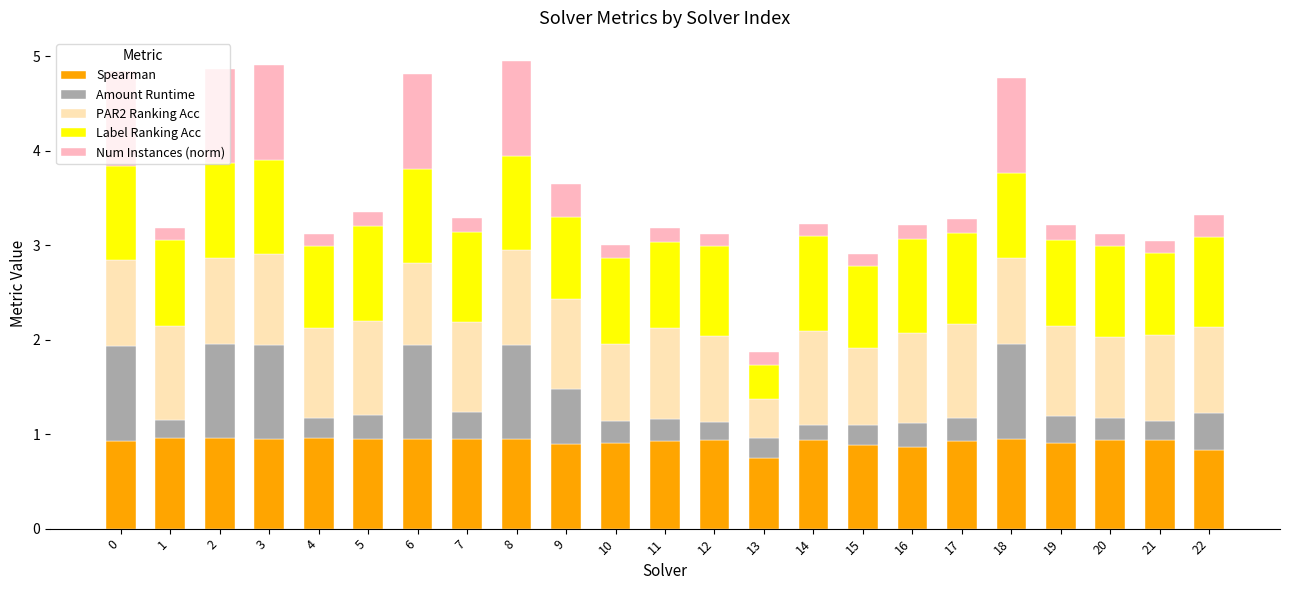

What is the total value across all series at 9?

3.6